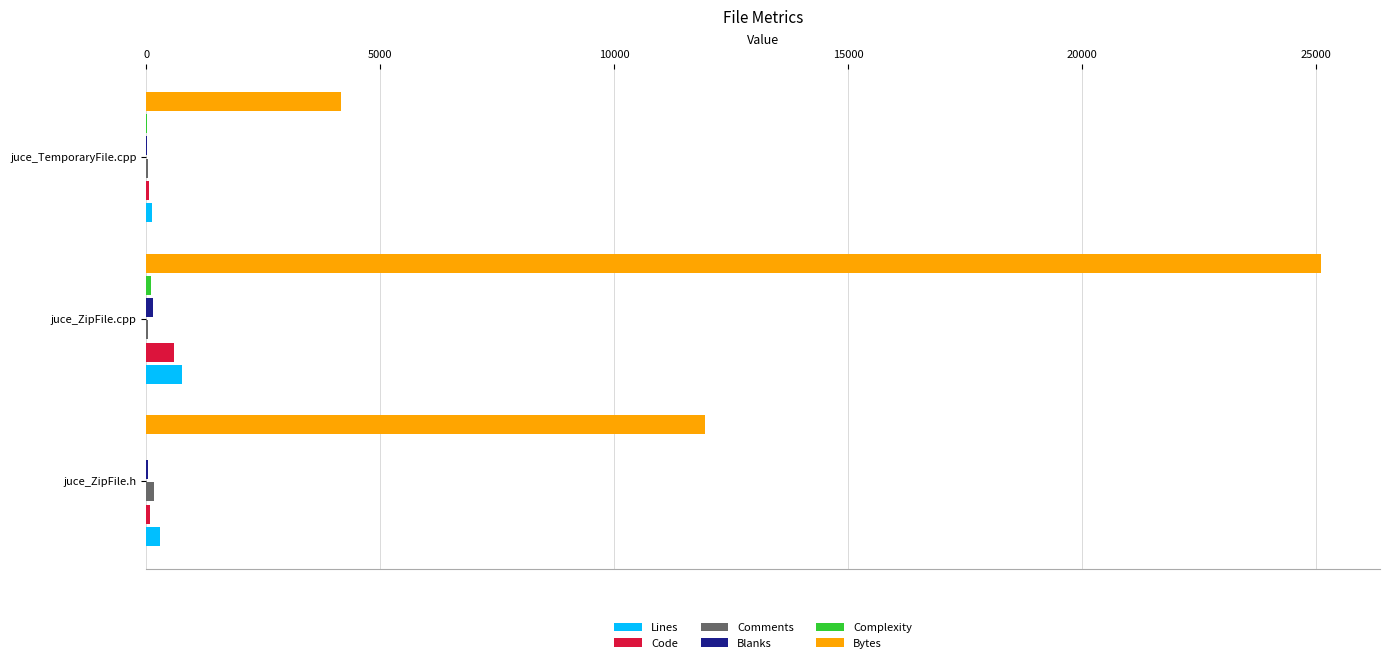

The Bytes series shows 1237 at juce_TemporaryFile.cpp. True or false?

False